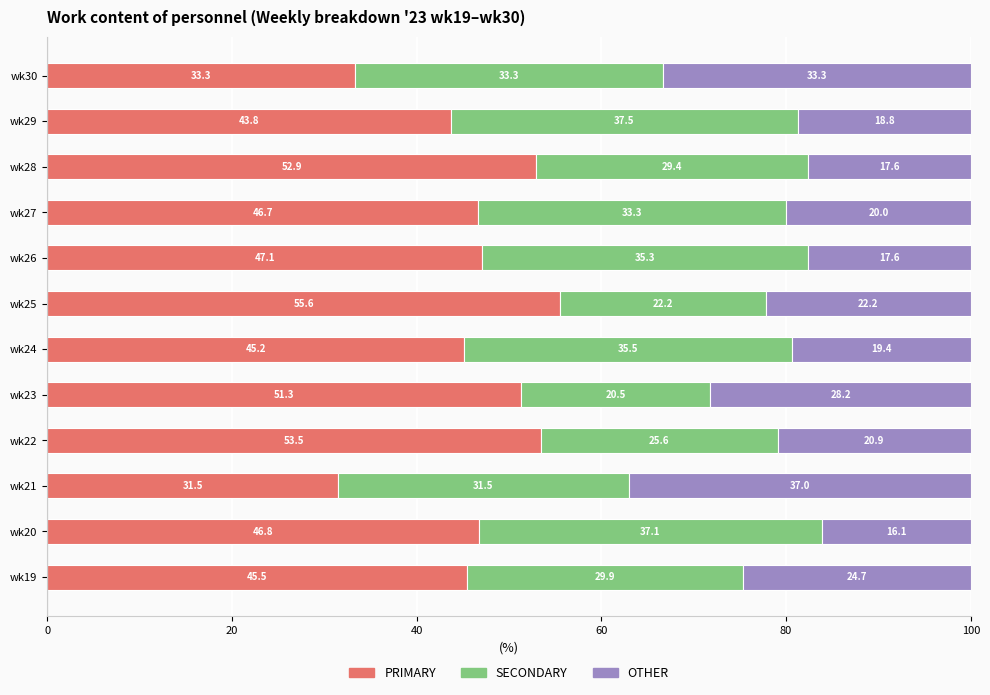

Which category has the lowest value in the PRIMARY series?

wk21